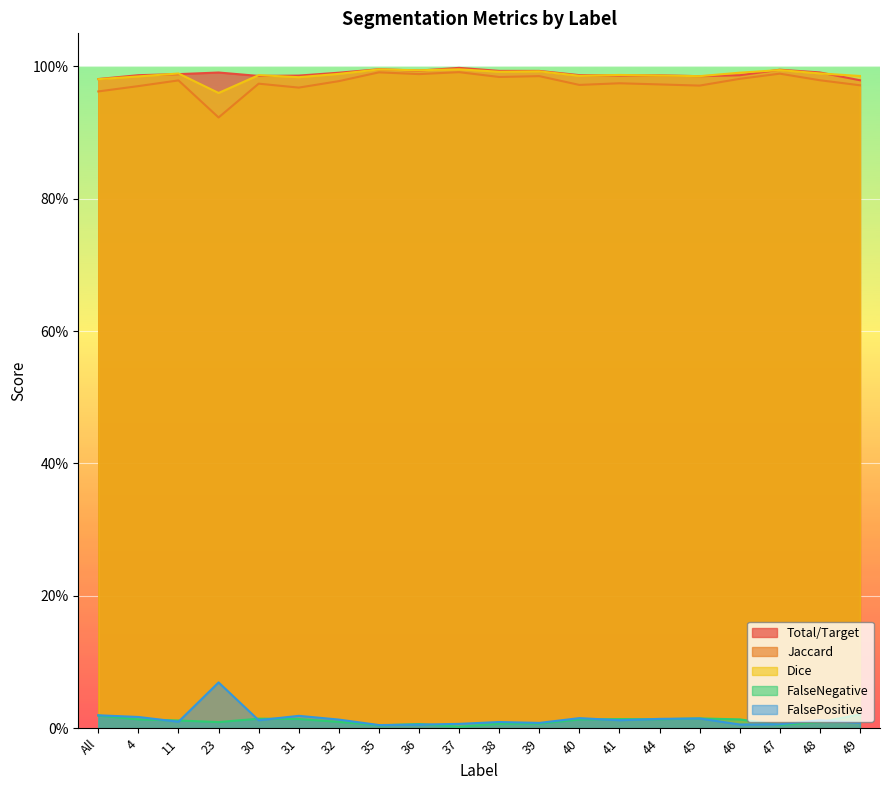

Reading left to right, transcribe all the data shown in this chart.

Total/Target: 1.0	1.0	1.0	1.0	1.0	1.0	1.0	1.0	1.0	1.0	1.0	1.0	1.0	1.0	1.0	1.0	1.0	1.0	1.0	1.0
Jaccard: 1.0	1.0	1.0	0.9	1.0	1.0	1.0	1.0	1.0	1.0	1.0	1.0	1.0	1.0	1.0	1.0	1.0	1.0	1.0	1.0
Dice: 1.0	1.0	1.0	1.0	1.0	1.0	1.0	1.0	1.0	1.0	1.0	1.0	1.0	1.0	1.0	1.0	1.0	1.0	1.0	1.0
FalseNegative: 0.0	0.0	0.0	0.0	0.0	0.0	0.0	0.0	0.0	0.0	0.0	0.0	0.0	0.0	0.0	0.0	0.0	0.0	0.0	0.0
FalsePositive: 0.0	0.0	0.0	0.1	0.0	0.0	0.0	0.0	0.0	0.0	0.0	0.0	0.0	0.0	0.0	0.0	0.0	0.0	0.0	0.0